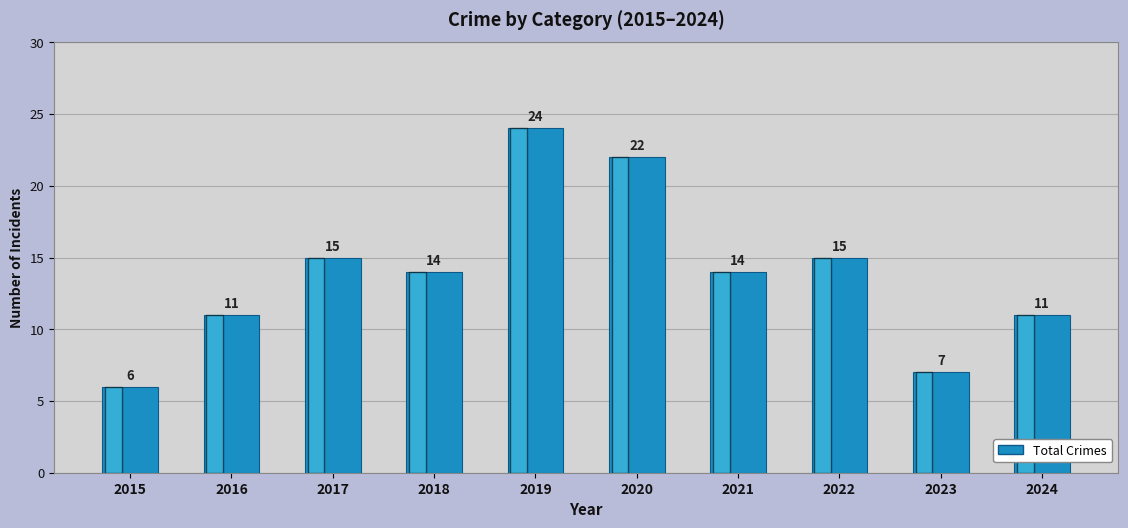

What is the change in value from 2019 to 2023?

-17